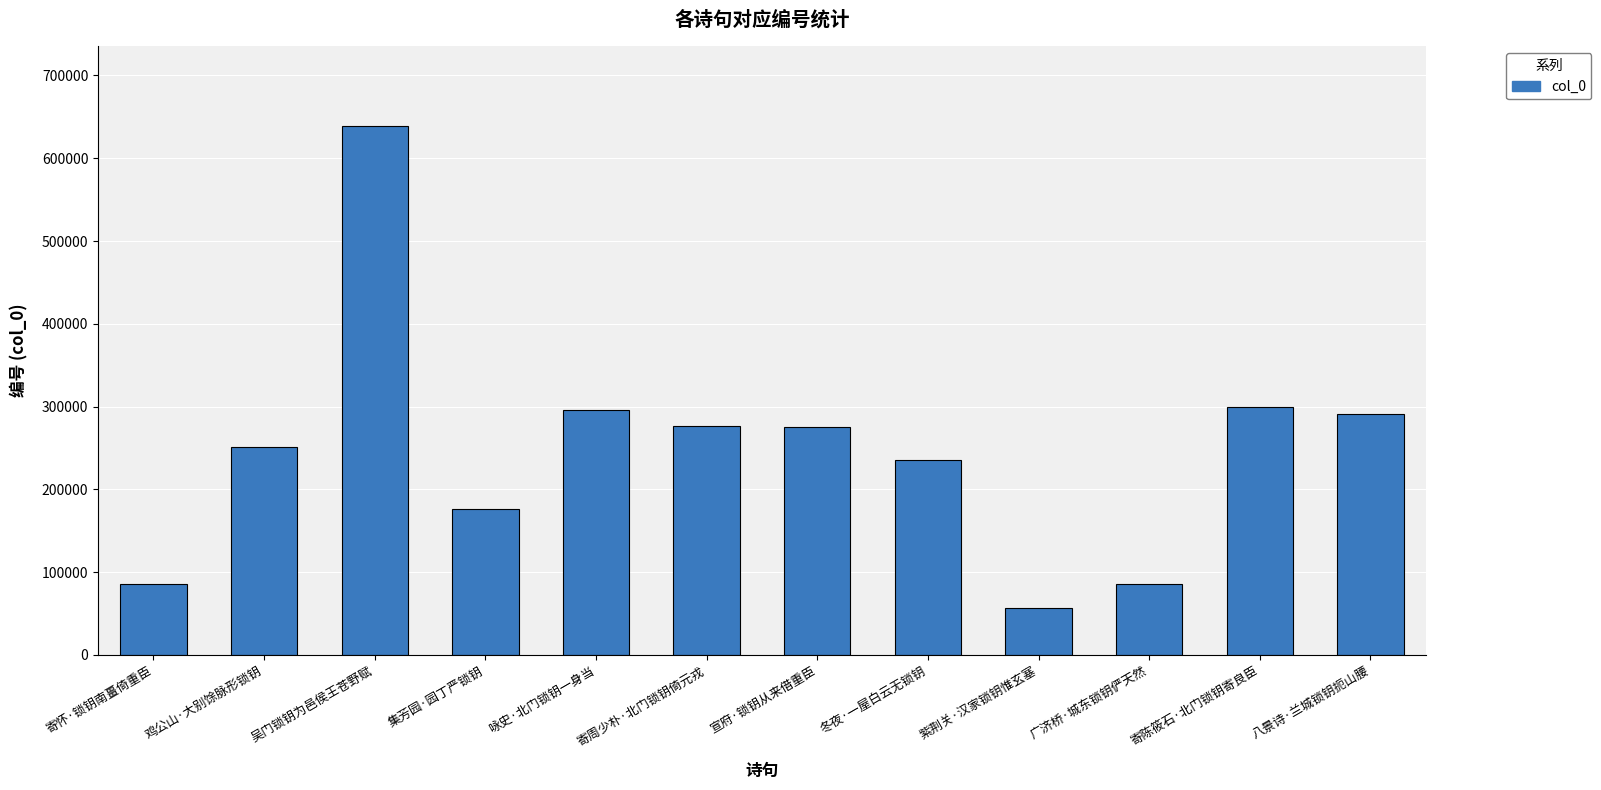

True or false: the data shows 310106 at 集芳园·园丁严锁钥.

False